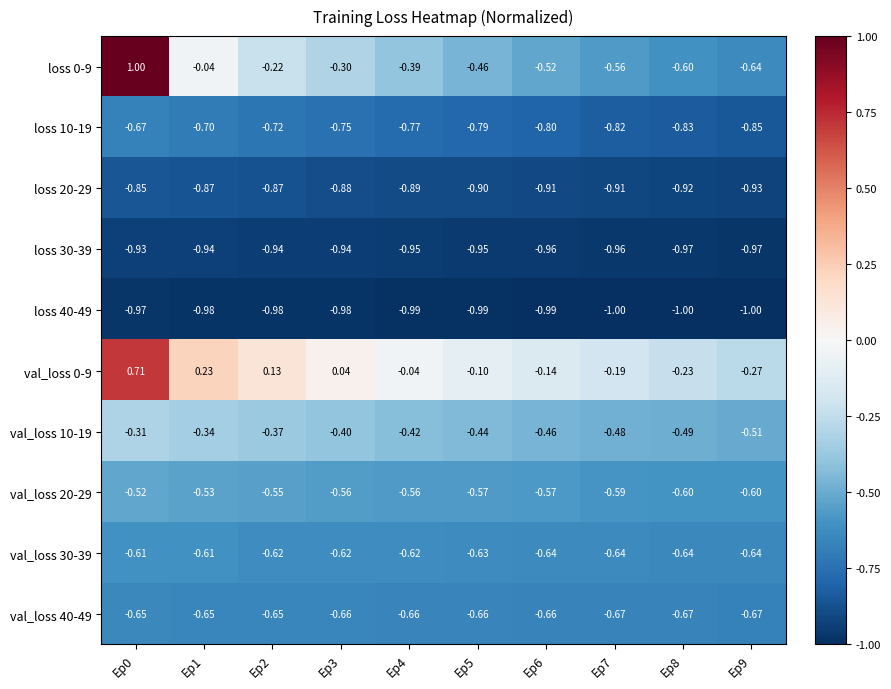

Is the value of loss 0-9 at Ep9 greater than the value of val_loss 0-9 at Ep1?

No